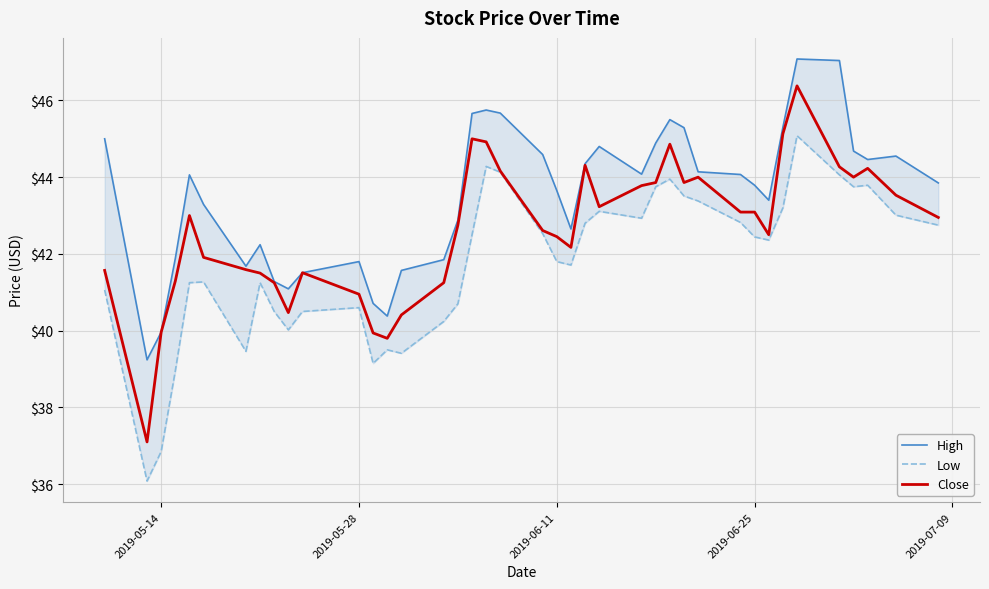

What are all the series names shown in the legend?

High, Low, Close